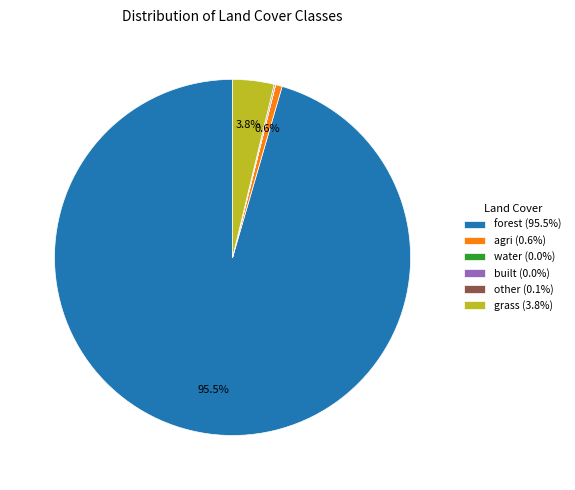

Which has a higher value, forest (95.5%) or grass (3.8%)?

forest (95.5%)